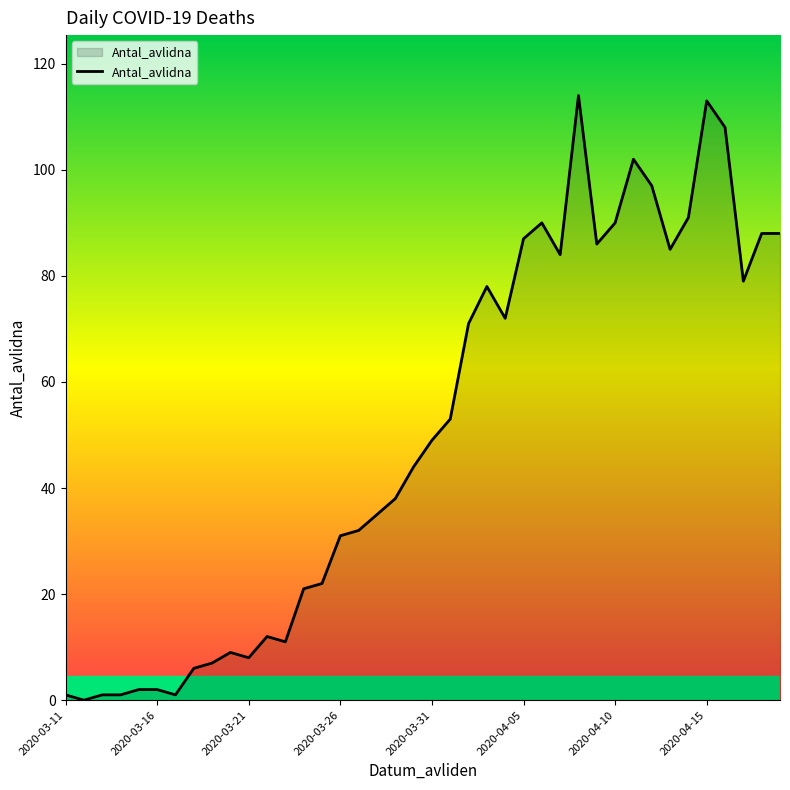

What is the maximum value shown in the chart?

114